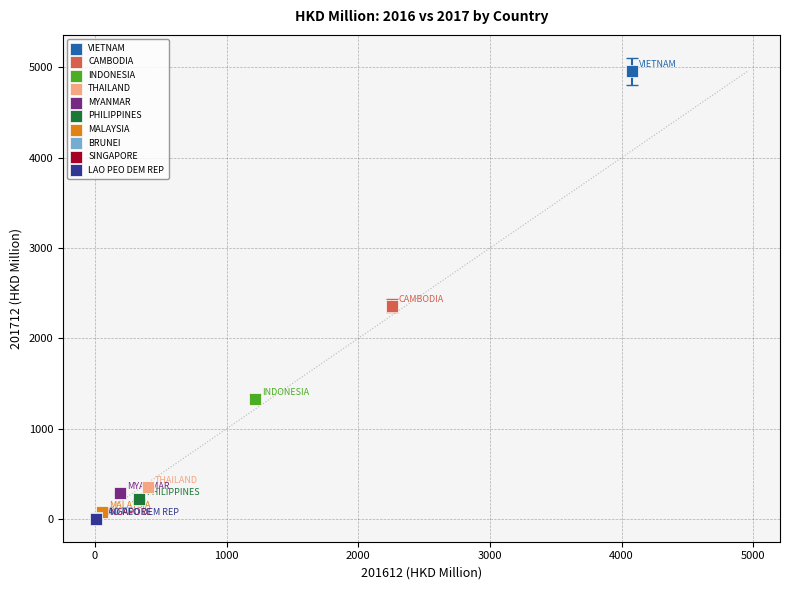

Which series reaches the maximum Y coordinate?

VIETNAM